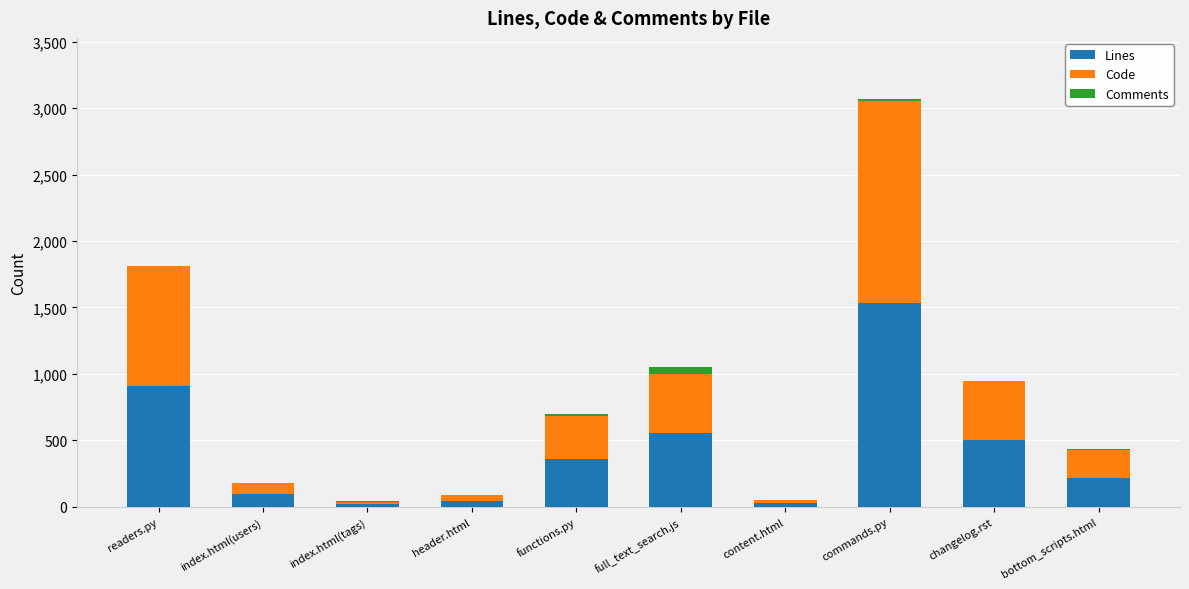

At which label does Lines reach its peak?

commands.py